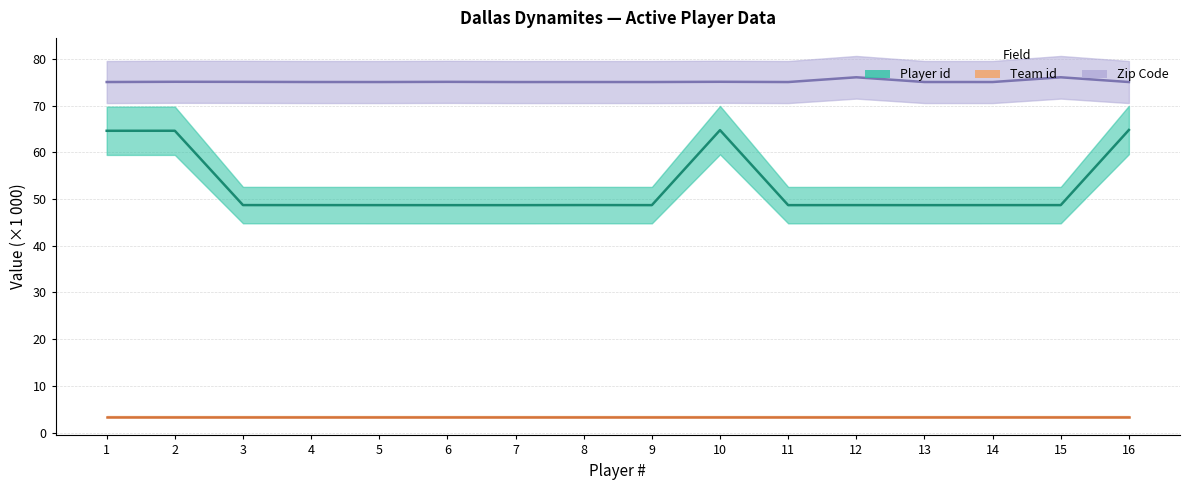

At how many categories does at least one series exceed 53?

16